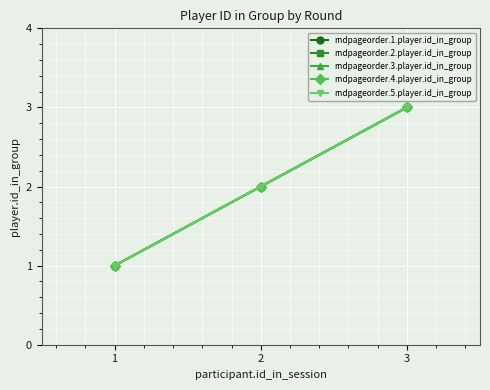

True or false: rndpageorder.4.player.id_in_group has a value of 3 at 2.

False